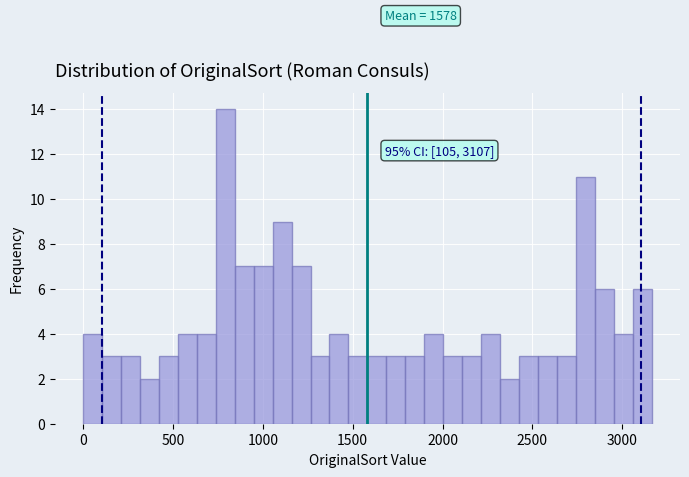

Around what value on the x-axis is the tallest bar? Give the approximate position of its centre, as read against the axis.

800